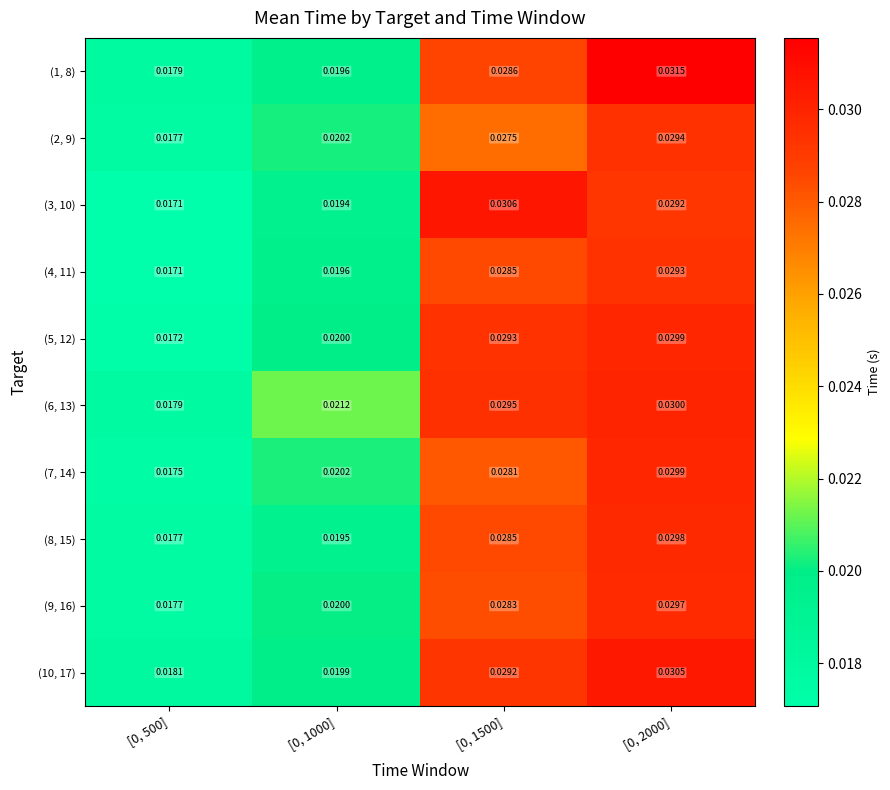

Is the value of (3, 10) at [0, 2000] greater than the value of (10, 17) at [0, 2000]?

No